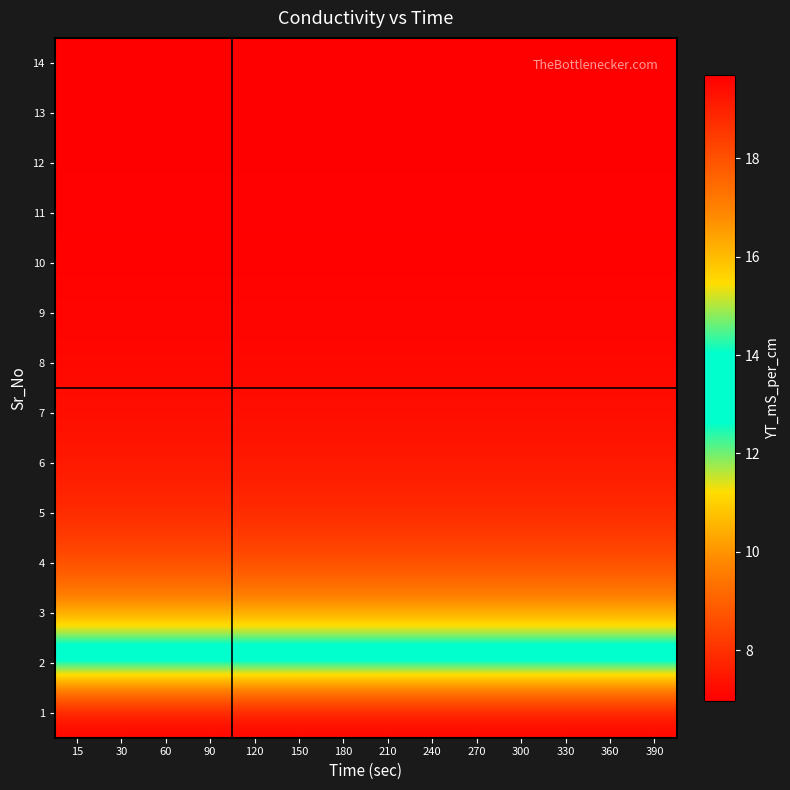

What is the total value across all series at 150?

124.2